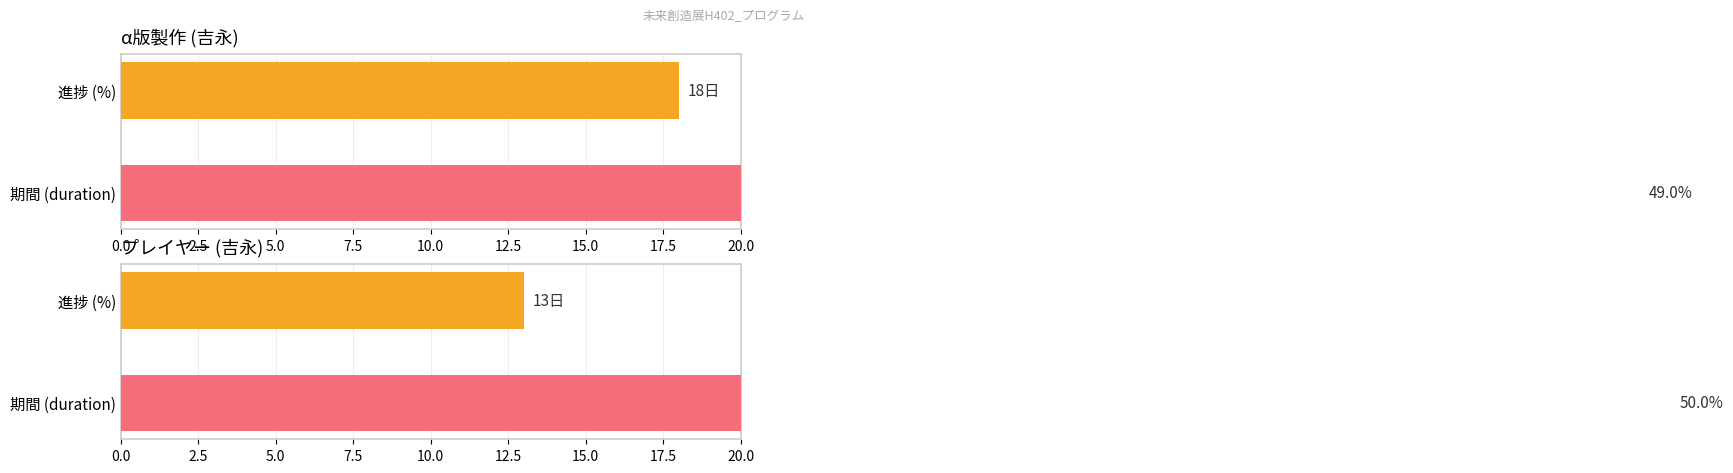

At how many categories does at least one series exceed 19?

1